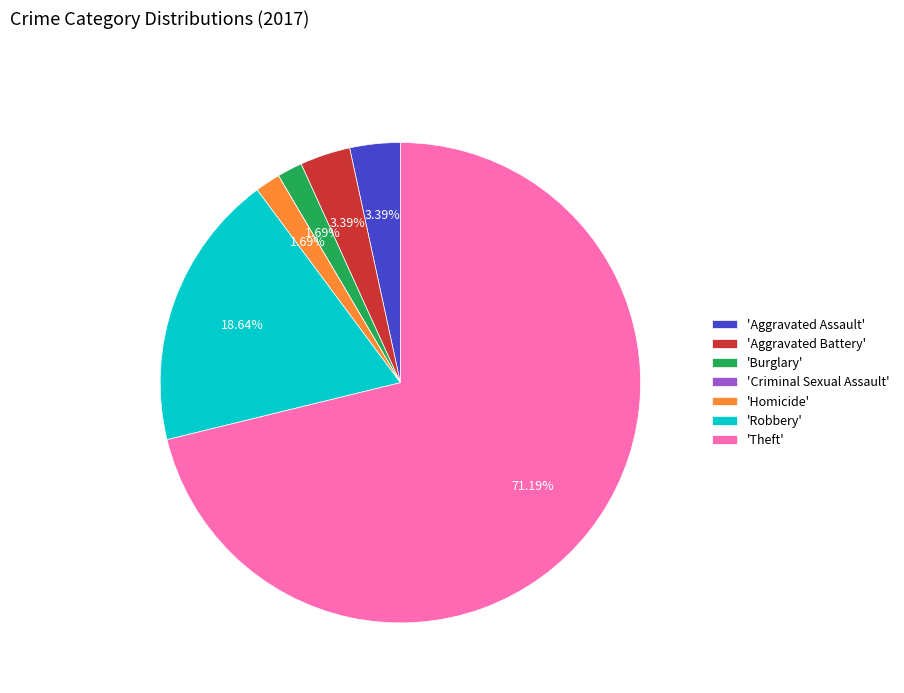

Which category has the biggest portion of the pie?

'Theft'